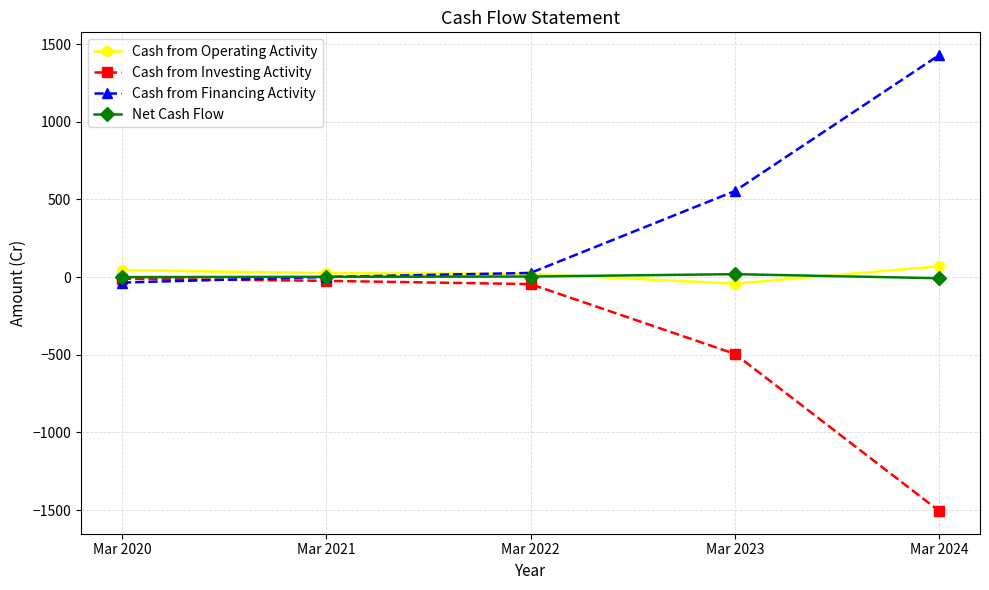

What is the value of the Cash from Investing Activity point at the 4th from the left?

-494